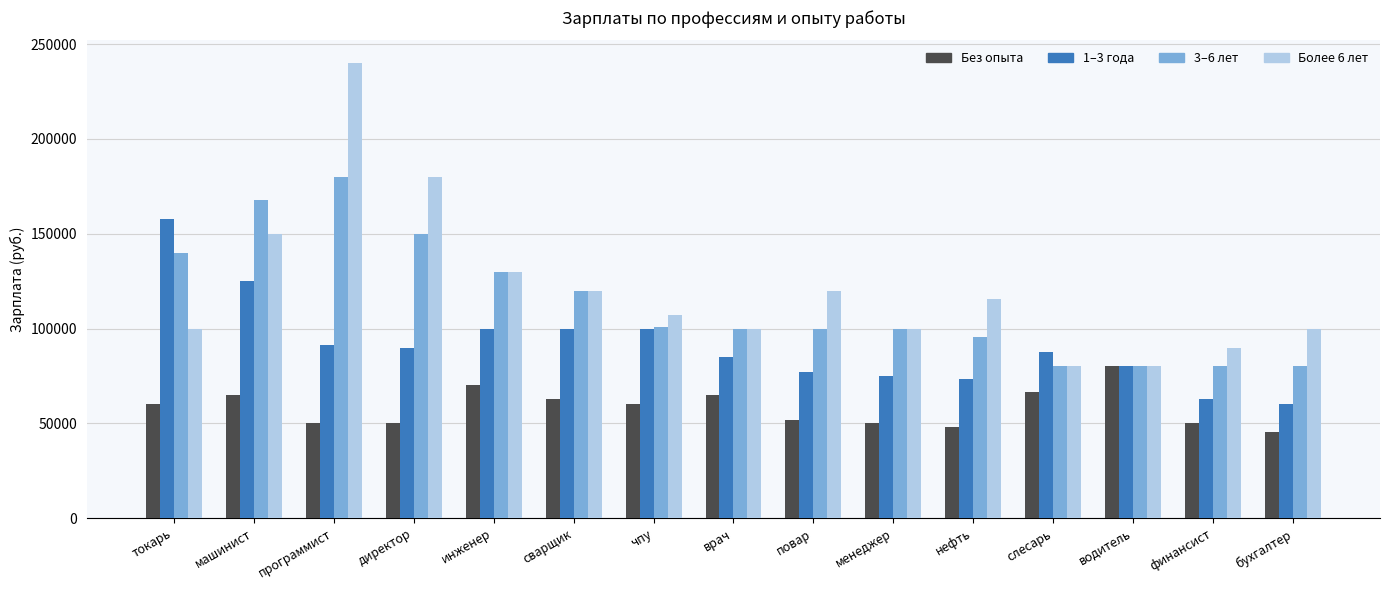

What is the difference between the maximum and minimum values in the 1–3 года series?

98000